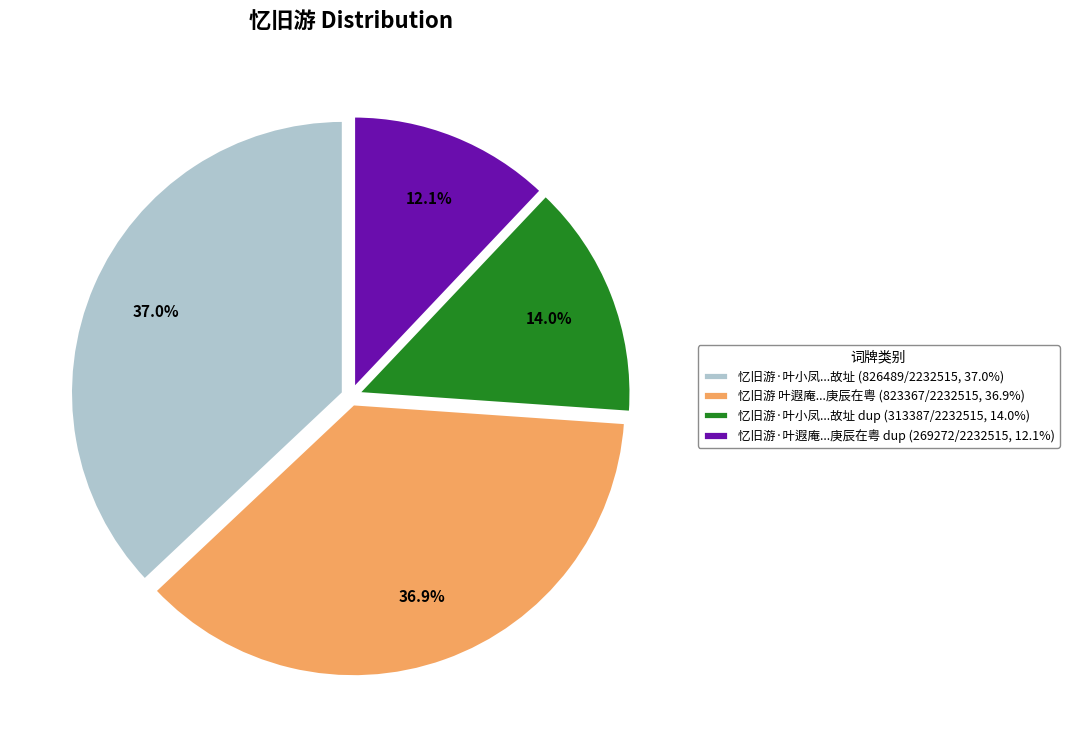

Which has a higher value, 忆旧游·叶遐庵...庚辰在粤 dup (269272/2232515, 12.1%) or 忆旧游·叶小凤...故址 dup (313387/2232515, 14.0%)?

忆旧游·叶小凤...故址 dup (313387/2232515, 14.0%)